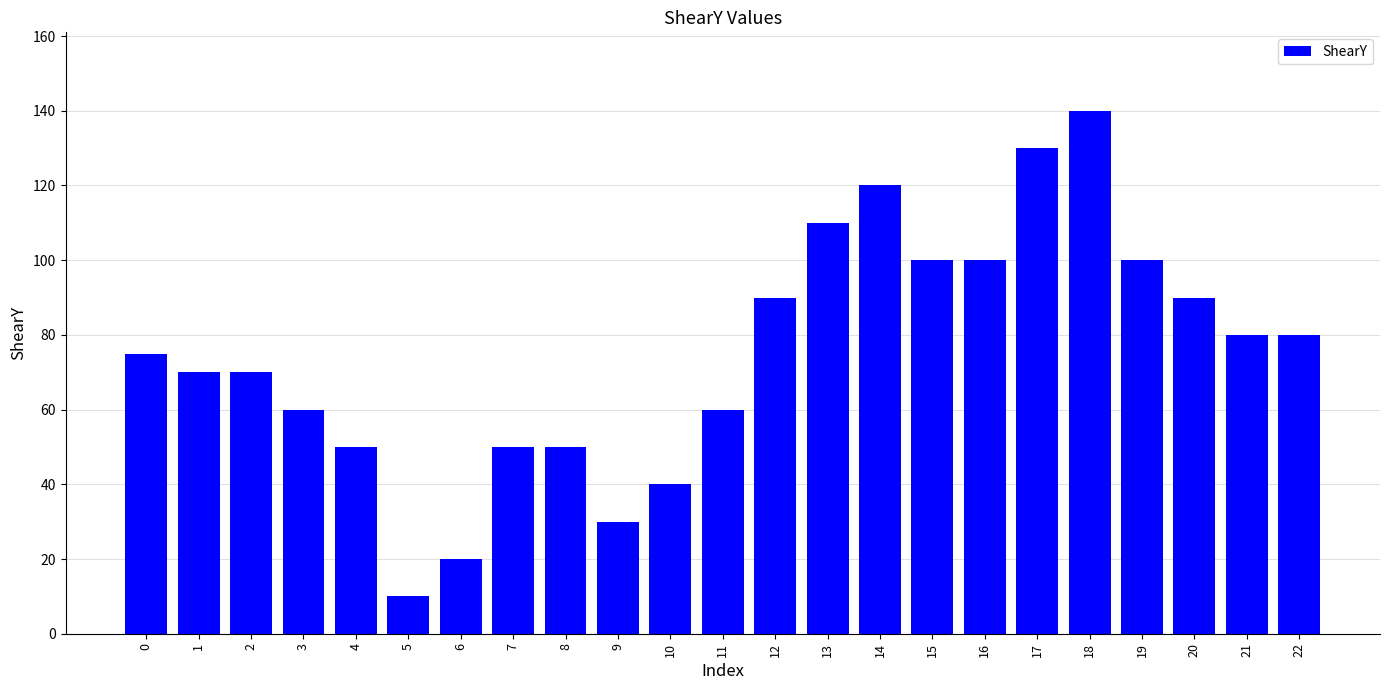

The value at 15 is 100. True or false?

True